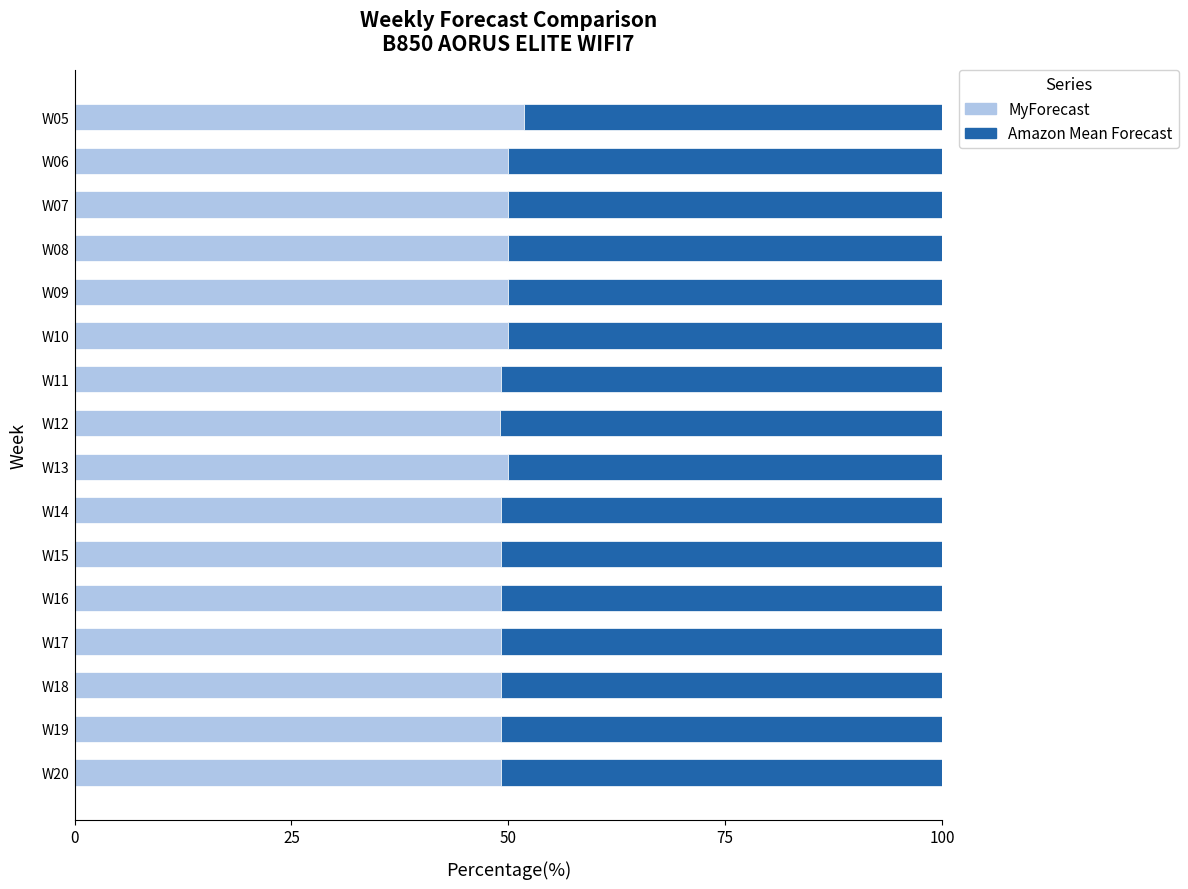

Is it true that MyForecast equals 78.0 at W14?

False